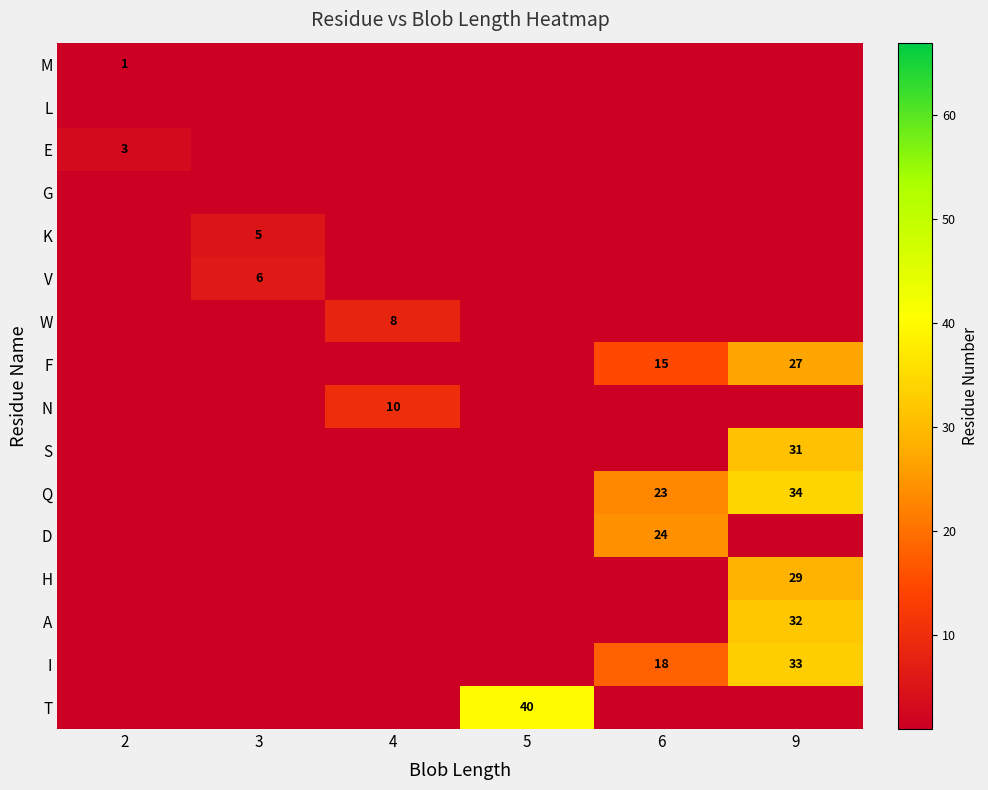

True or false: W has a value of 8 at 4.

True